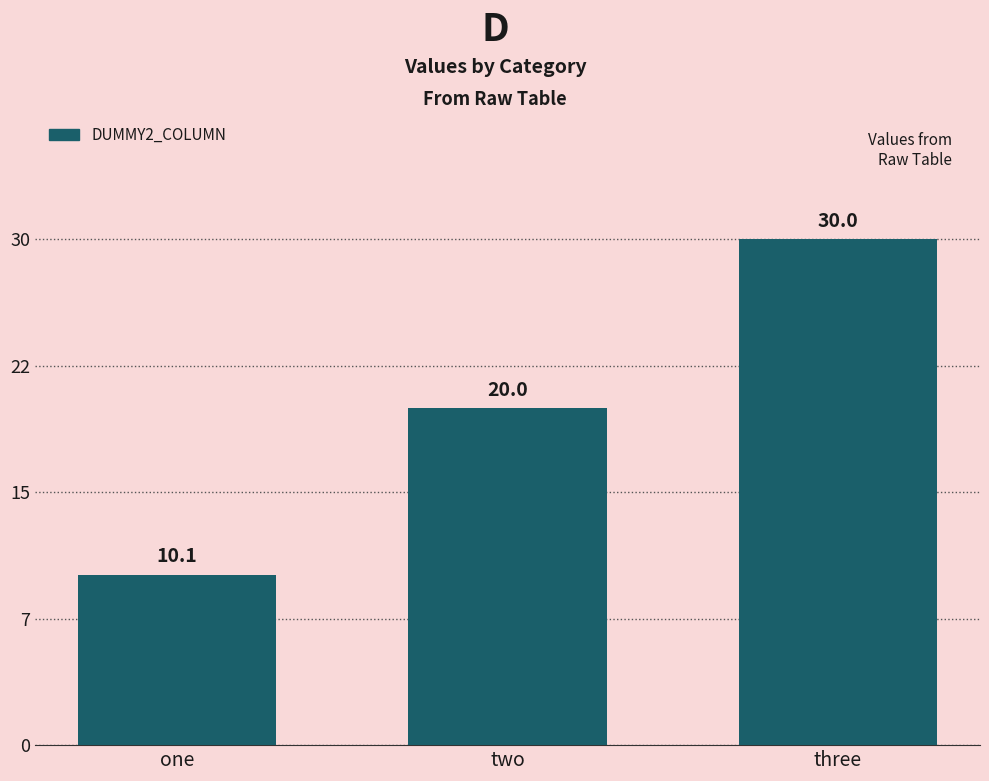

Does the chart contain any negative values?

No